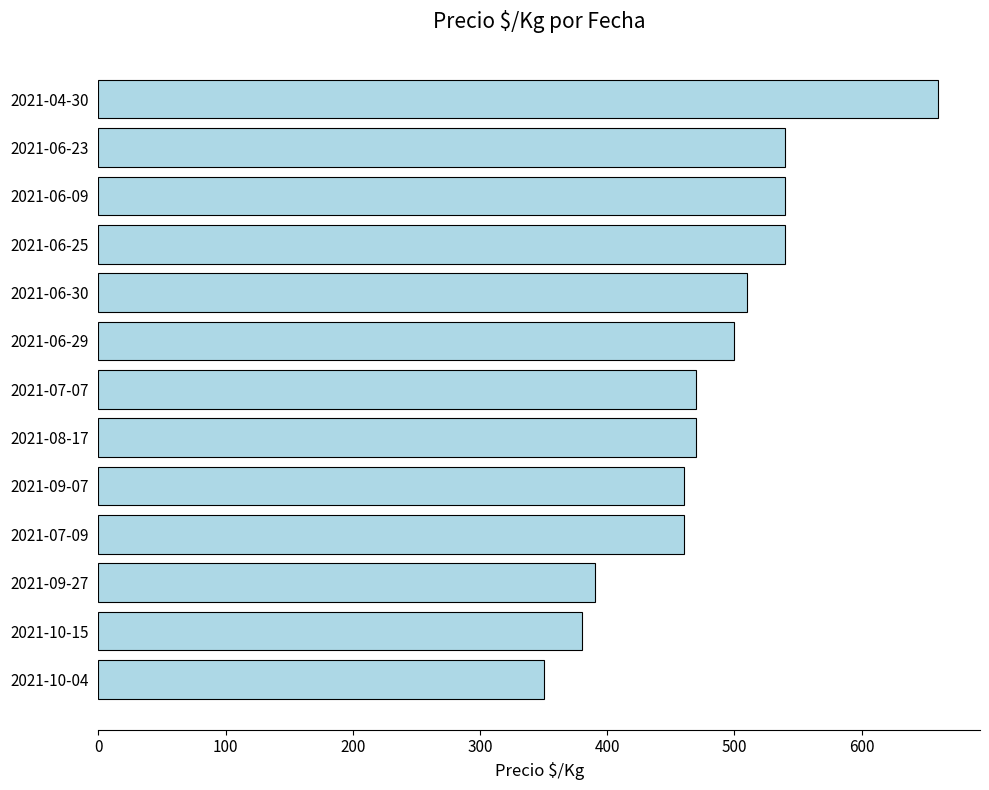

Approximately how many times larger is the value at 2021-07-09 compared to 2021-10-04?

1.3